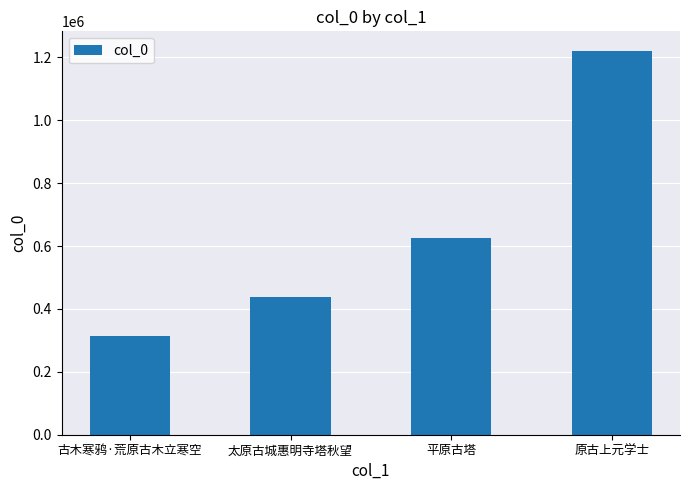

What is the average value?

650453